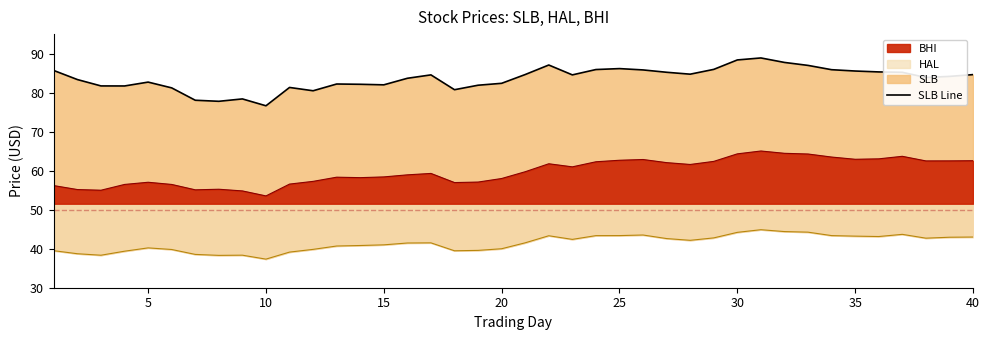

Reading right to left, extract all data points from this chart.

84.6	84.2	83.9	85.2	85.3	85.5	85.9	87.0	87.7	88.9	88.4	86.0	84.7	85.2	85.8	86.2	85.9	84.6	87.1	84.6	82.4	81.9	80.8	84.6	83.7	82.0	82.1	82.2	80.5	81.3	76.6	78.4	77.8	78.1	81.2	82.7	81.7	81.7	83.3	85.7